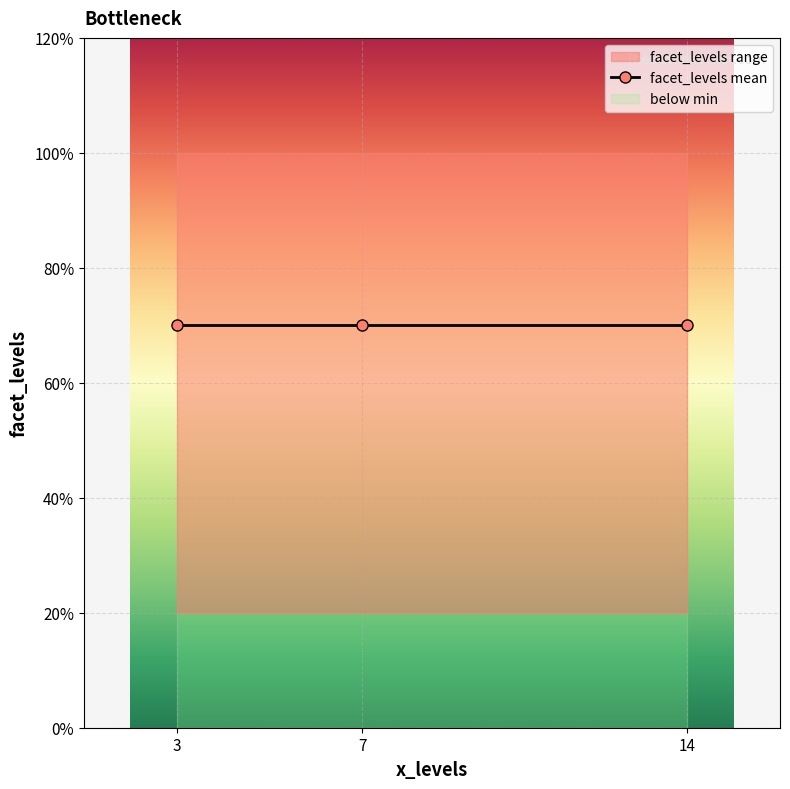

What is the ratio of the value at 7 to the value at 14?

1.0